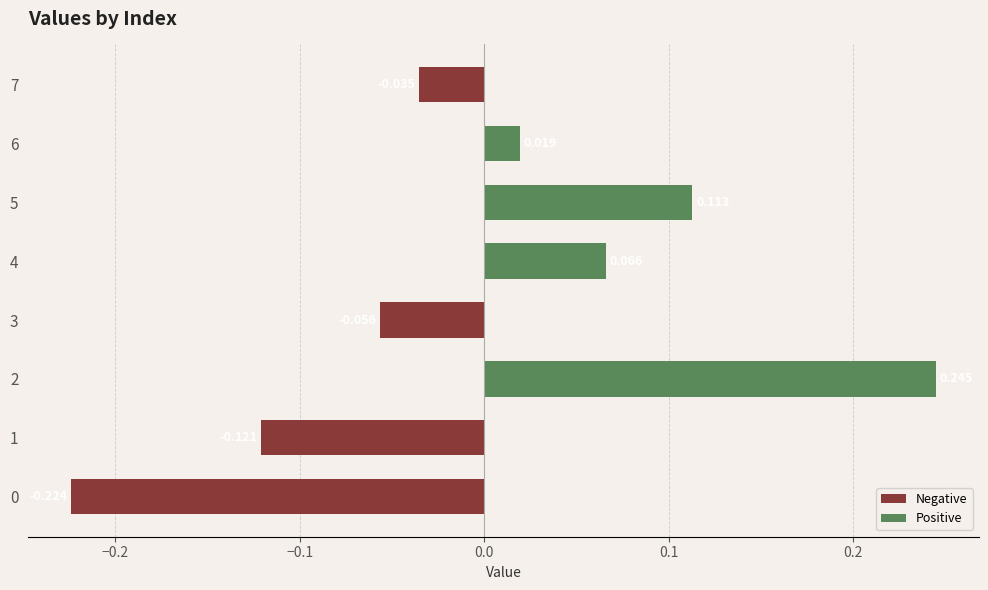

How many data points does each series have?

8